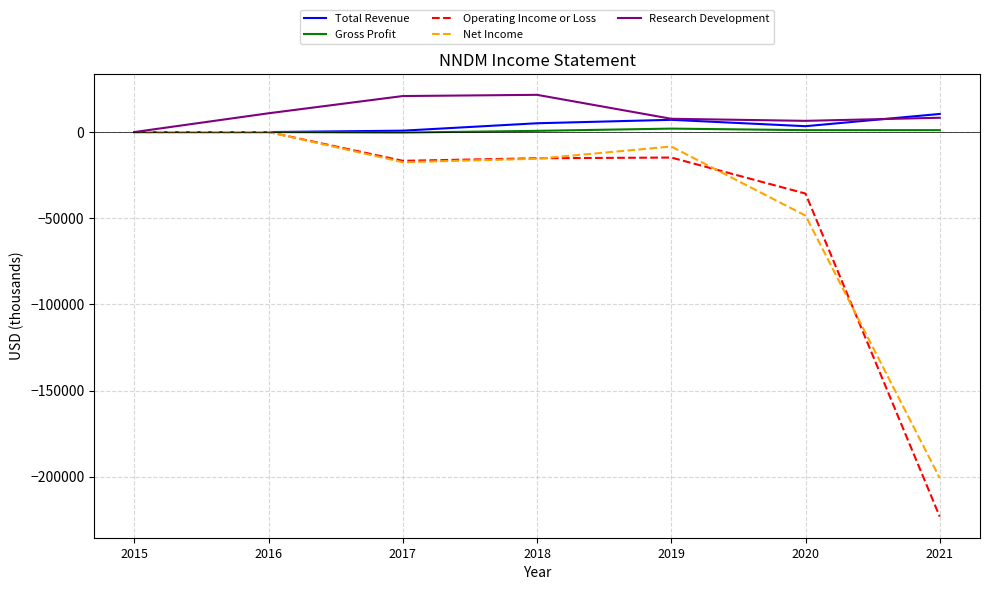

What is the sum of the Research Development values at 2020 and 2018?

28100